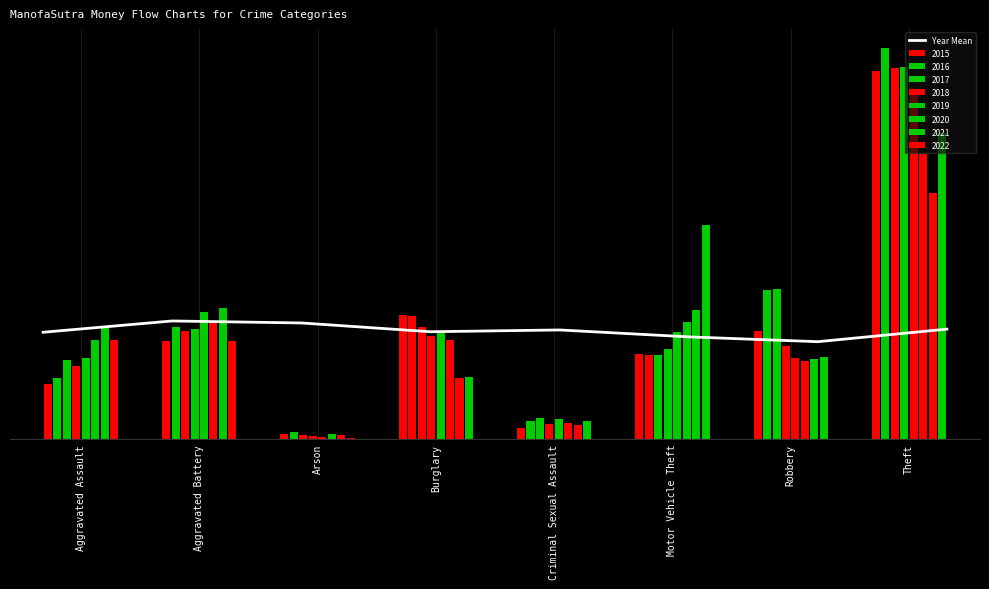

What is the change in value from Aggravated Assault to Burglary?

+0.9